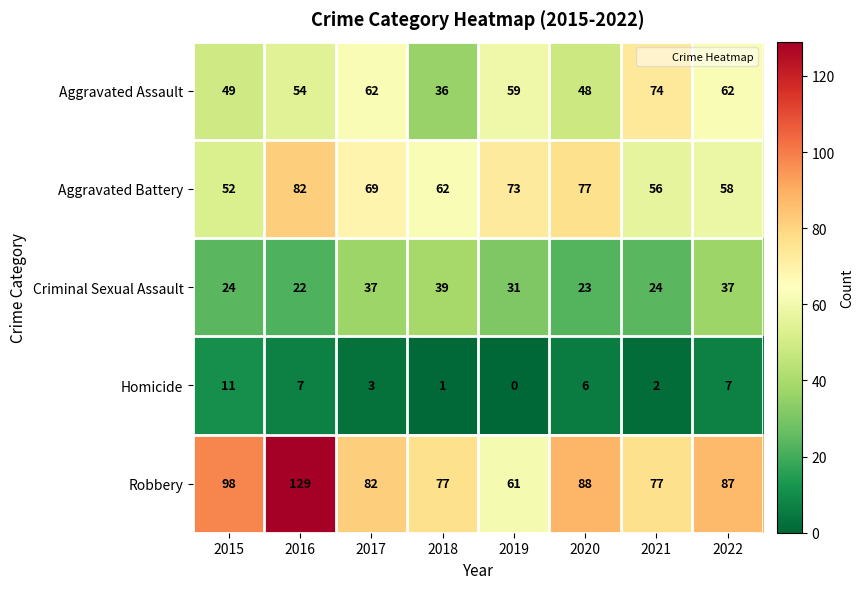

At which category does the chart reach its peak across all series?

2016